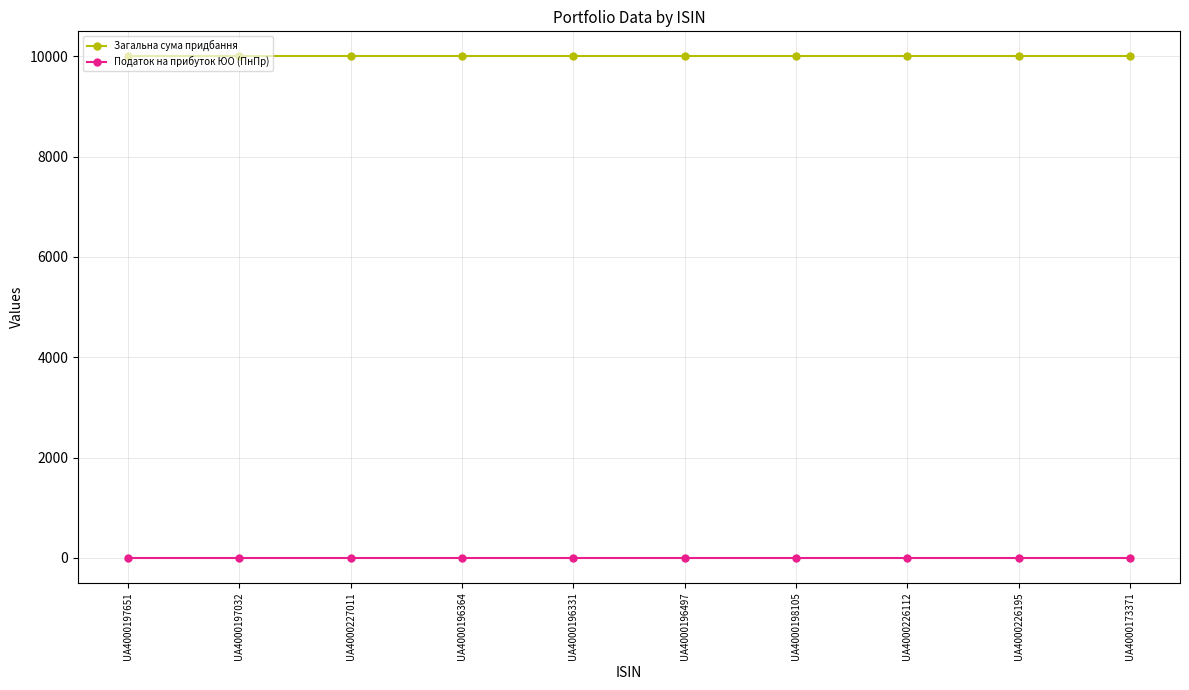

True or false: Податок на прибуток ЮО (ПнПр) and Загальна сума придбання cross at least once.

False